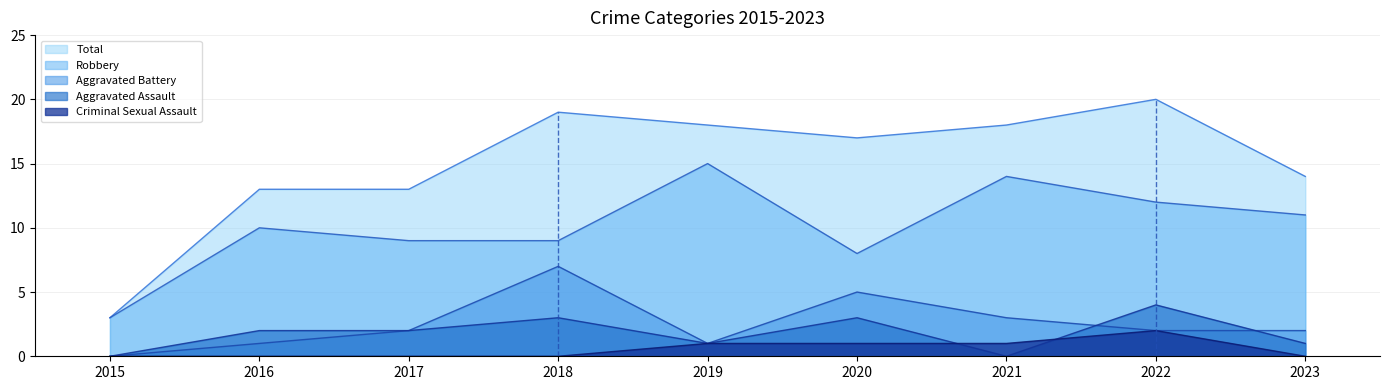

Rank the categories by Aggravated Assault value from highest to lowest.

2022, 2018, 2020, 2016, 2017, 2019, 2023, 2015, 2021